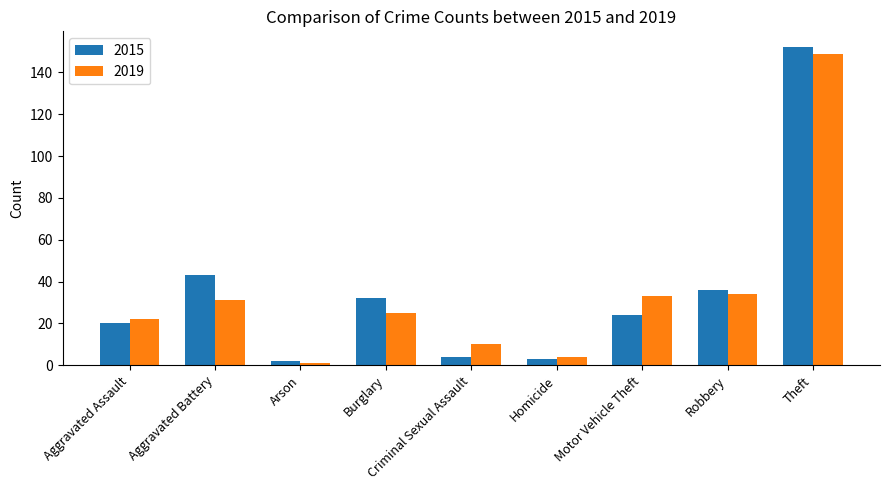

Reading left to right, transcribe all the data shown in this chart.

2015: Aggravated Assault=20	Aggravated Battery=43	Arson=2	Burglary=32	Criminal Sexual Assault=4	Homicide=3	Motor Vehicle Theft=24	Robbery=36	Theft=152
2019: Aggravated Assault=22	Aggravated Battery=31	Arson=1	Burglary=25	Criminal Sexual Assault=10	Homicide=4	Motor Vehicle Theft=33	Robbery=34	Theft=149